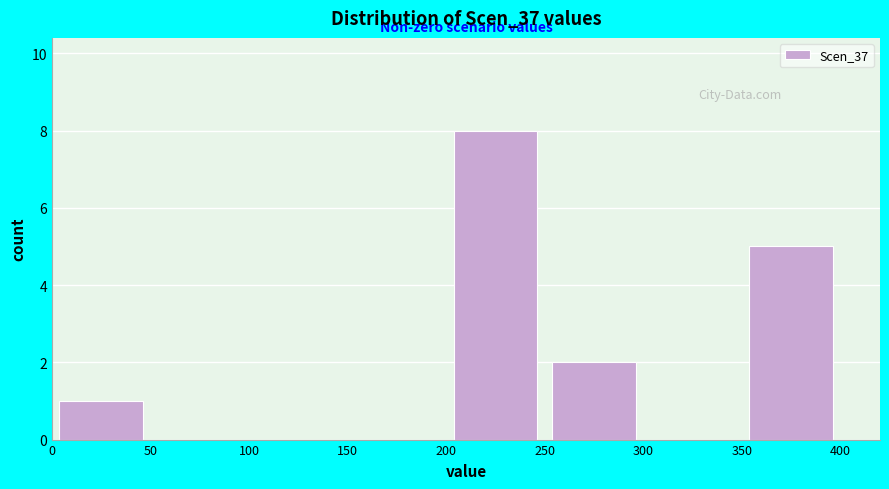

Which range on the x-axis has the tallest bar?

200 to 250